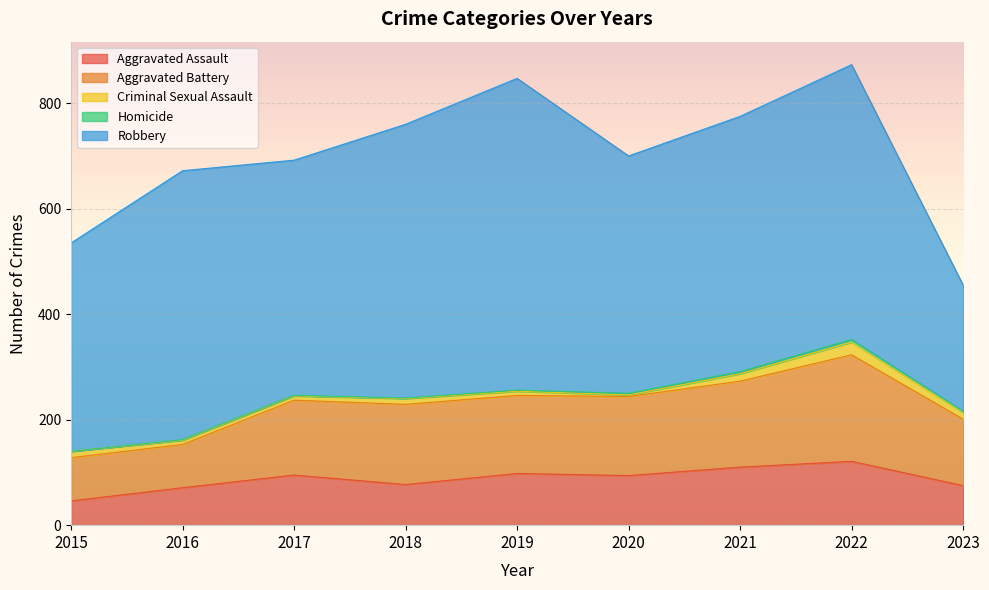

How many data points in Aggravated Assault are above 94?

4